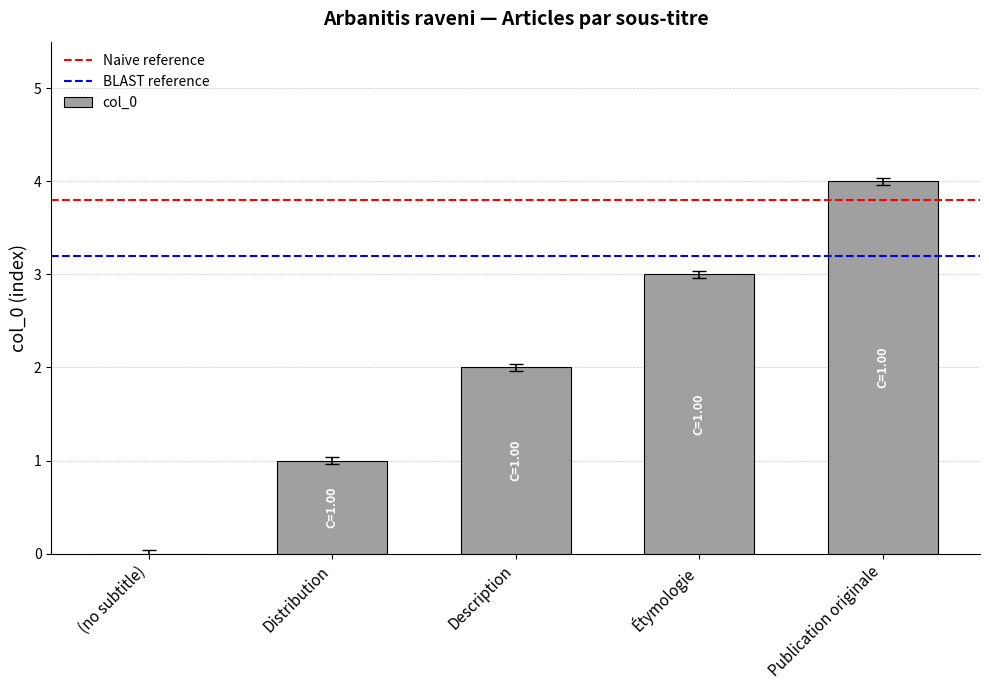

Which category has the highest value across all series?

Publication originale